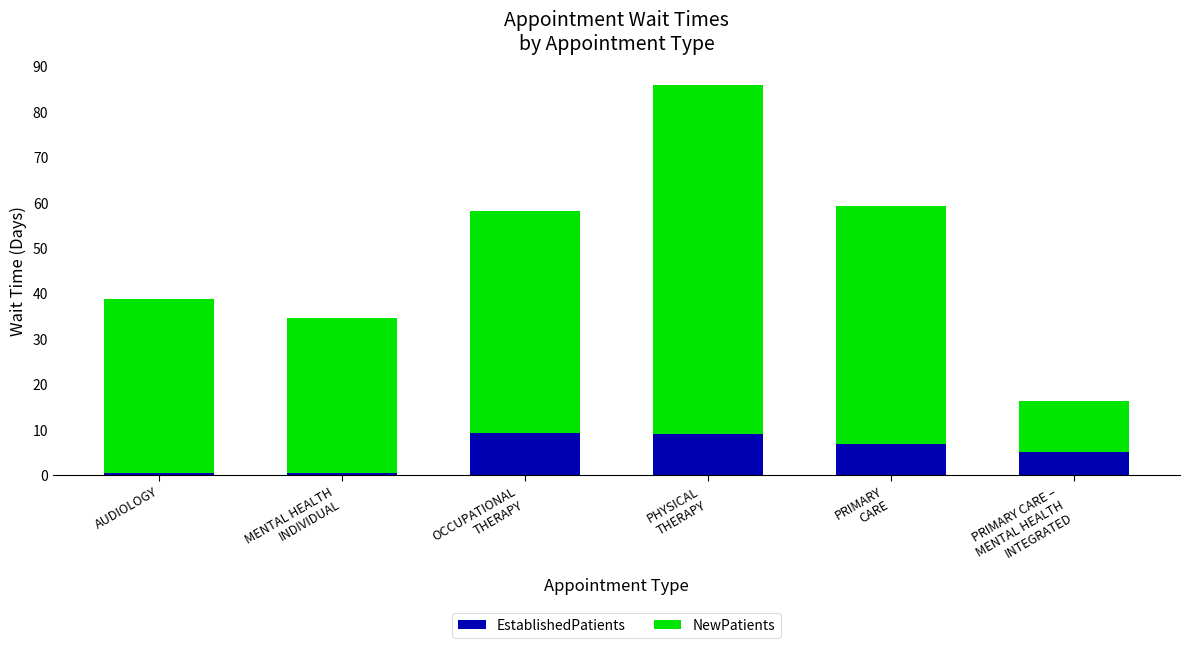

At which category is the sum across all series the highest?

PHYSICAL
THERAPY